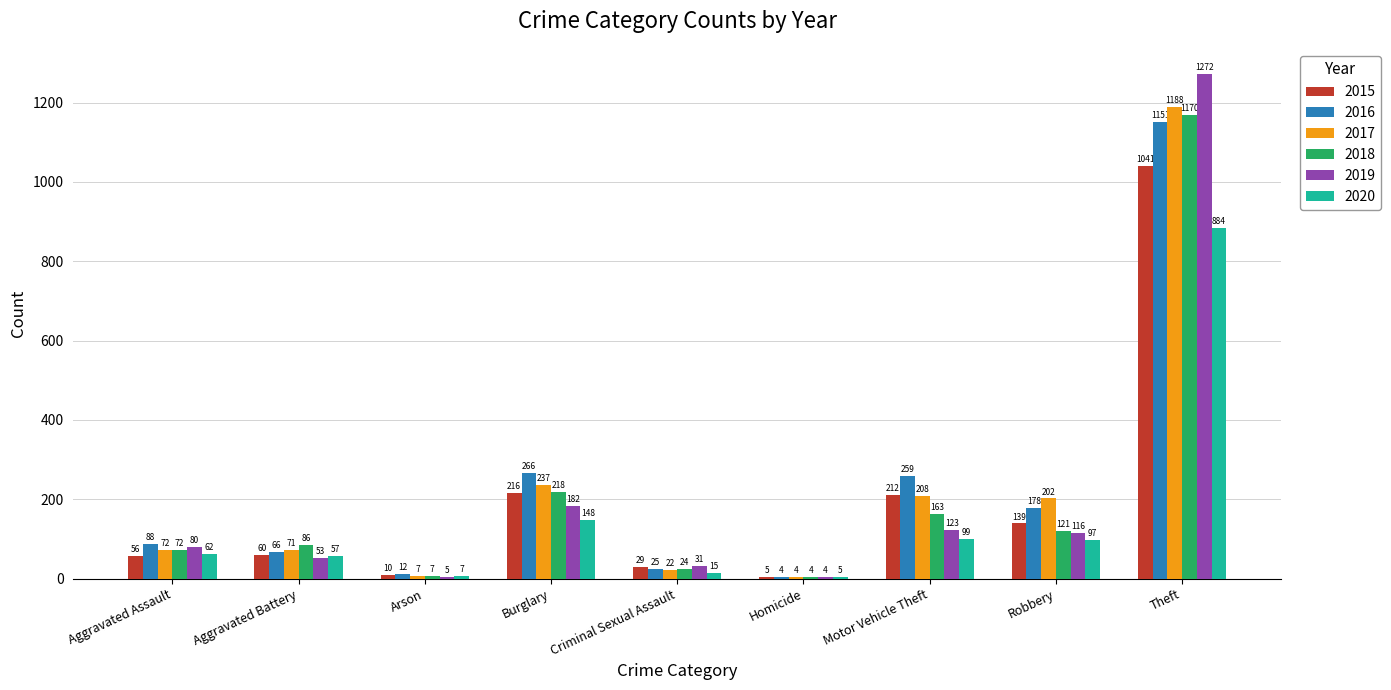

Is the value of 2018 at Burglary greater than the value of 2016 at Aggravated Battery?

Yes